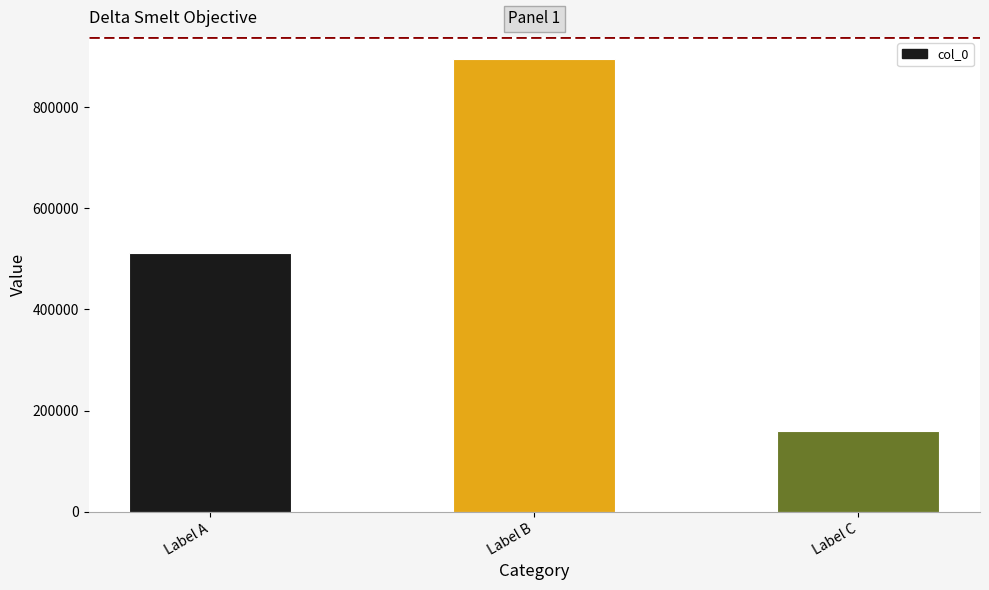

List the labels in order of value, largest first.

Label B, Label A, Label C